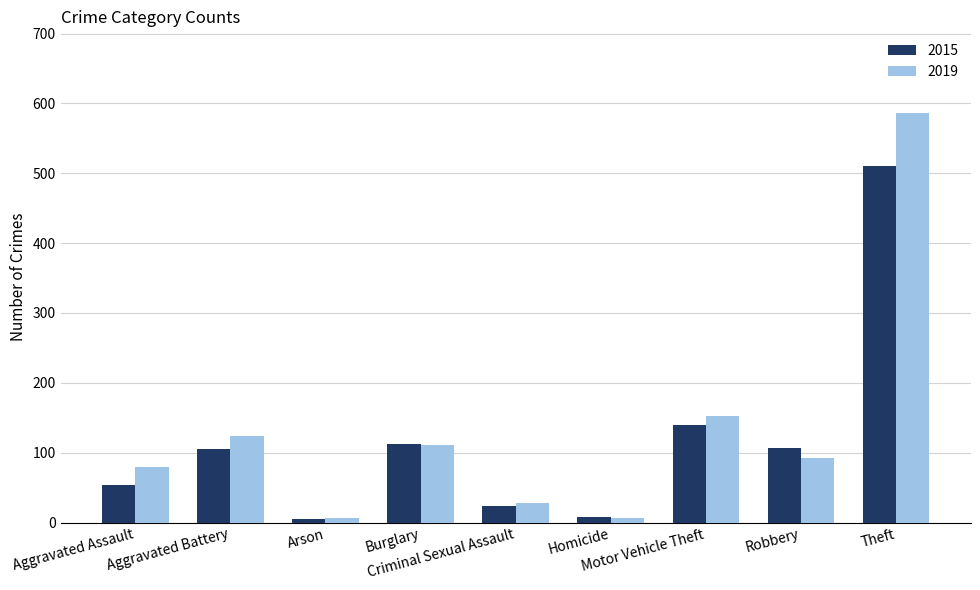

Is it true that 2019 equals 6 at Arson?

True